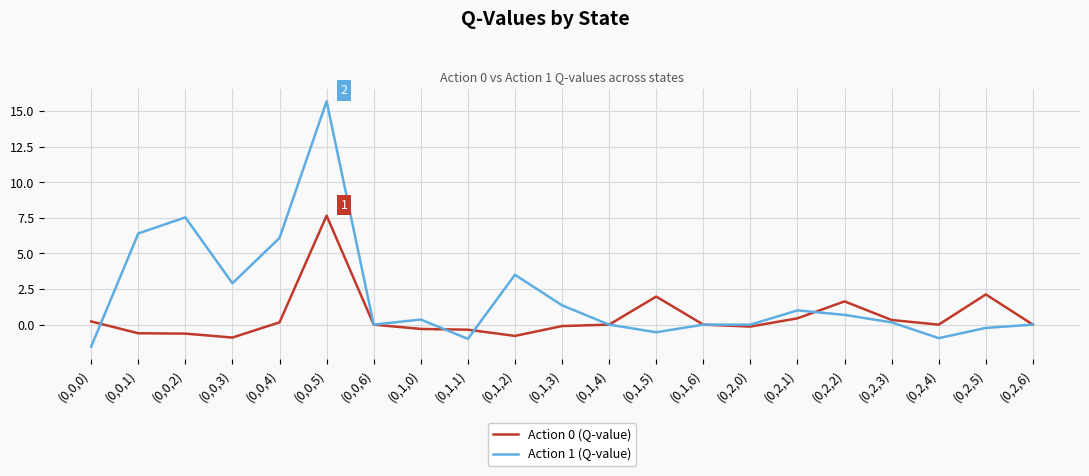

Which series has the widest spread of values?

Action 1 (Q-value)